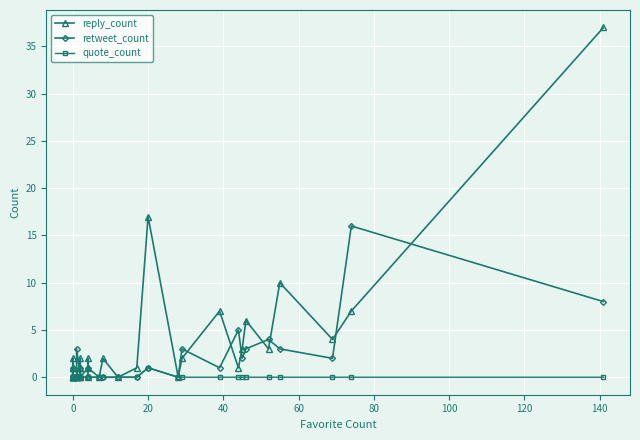

Reading right to left, extract all data points from this chart.

reply_count: 37	7	4	10	3	6	3	1	7	2	0	17	1	0	2	0	1	2	0	0	0	1	2	0	0	0	0	0	0	0	0	0	0	0	2	0	1	0	1	0
retweet_count: 8	16	2	3	4	3	2	5	1	3	0	1	0	0	0	0	0	0	1	0	0	1	0	3	0	0	0	0	0	0	0	0	0	0	1	0	0	0	0	0
quote_count: 0	0	0	0	0	0	0	0	0	0	0	1	0	0	0	0	0	0	0	0	0	0	0	0	0	0	0	0	0	0	0	0	0	0	0	0	0	0	0	0